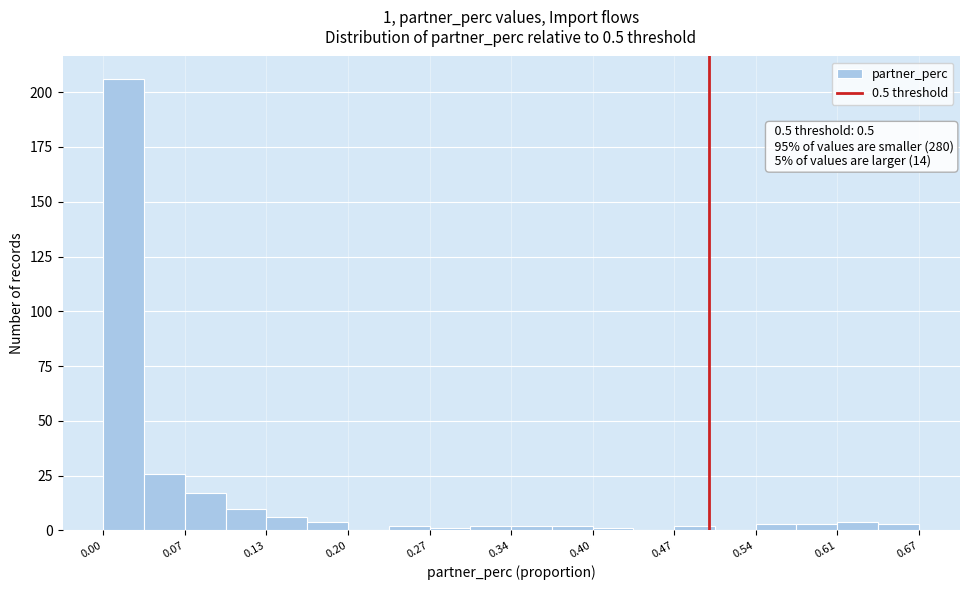

Around what value on the x-axis is the tallest bar? Give the approximate position of its centre, as read against the axis.

0.02